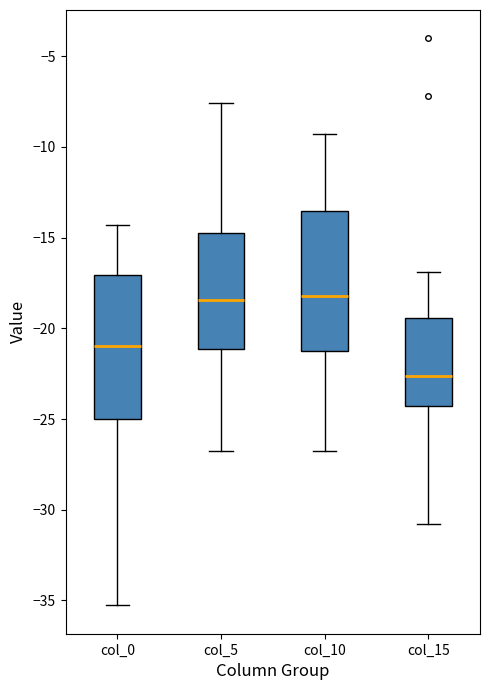

Reading left to right, transcribe this box plot: for each box, give where its median line is, the range the box spans, and where its two whiskers end, as read against the y-axis. The values are not printed on the chart, so give them approximately, as read against the axis.

col_0: median -21.0, box -25.0 to -17.0, whiskers -35.5 to -14.5
col_5: median -18.5, box -21.0 to -14.5, whiskers -27.0 to -7.5
col_10: median -18.0, box -21.5 to -13.5, whiskers -27.0 to -9.5
col_15: median -22.5, box -24.5 to -19.5, whiskers -31.0 to -17.0